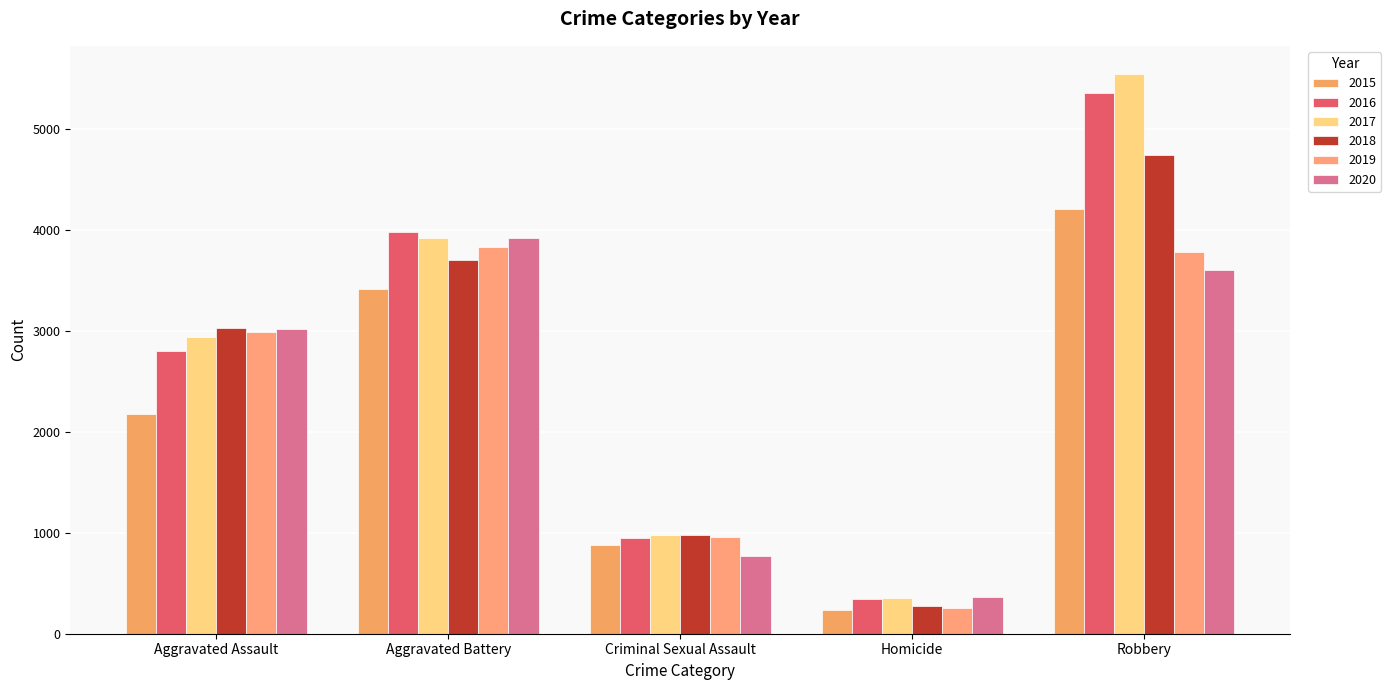

Between Criminal Sexual Assault and Robbery, which series saw the biggest shift?

2017